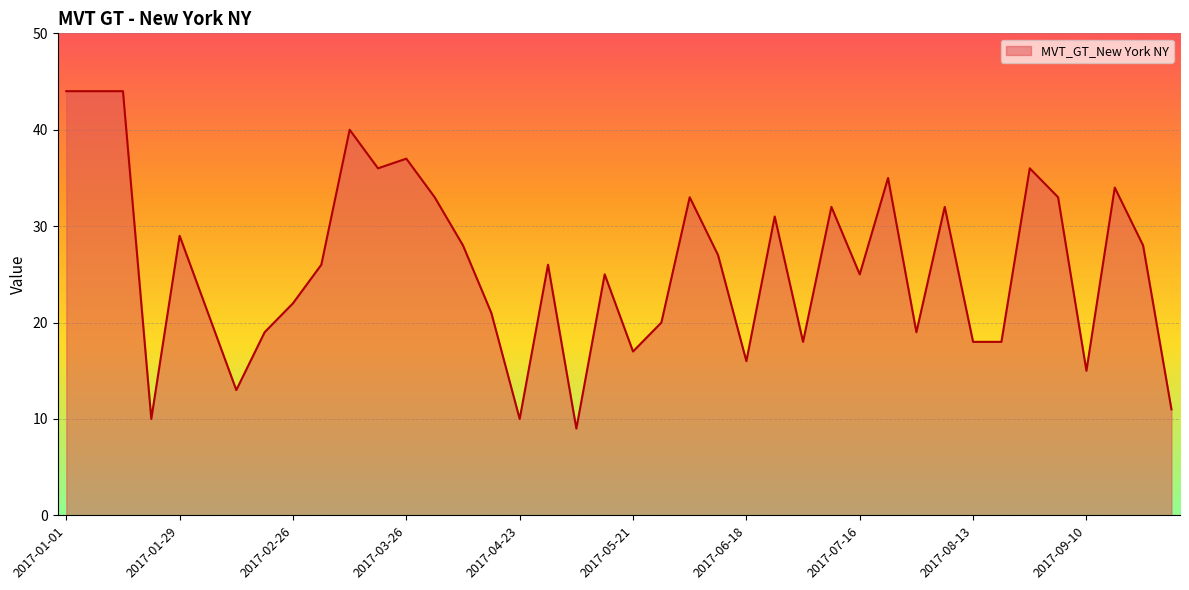

What is the maximum value shown in the chart?

44